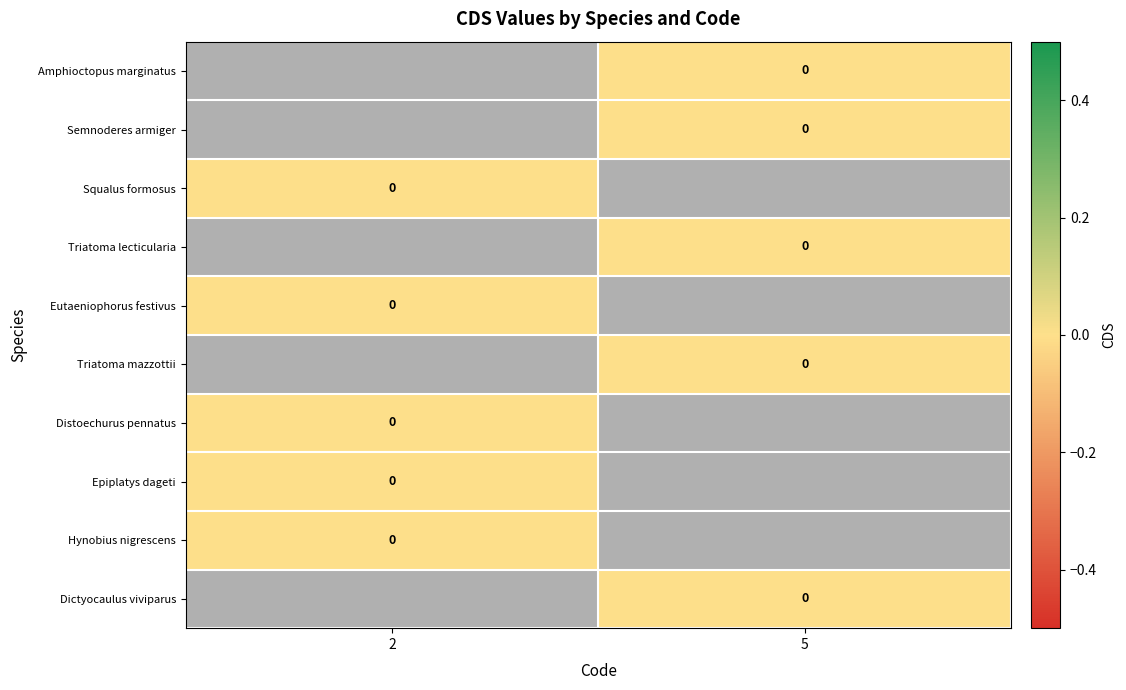

Rank the series by their maximum value, from highest to lowest.

Amphioctopus marginatus, Semnoderes armiger, Squalus formosus, Triatoma lecticularia, Eutaeniophorus festivus, Triatoma mazzottii, Distoechurus pennatus, Epiplatys dageti, Hynobius nigrescens, Dictyocaulus viviparus